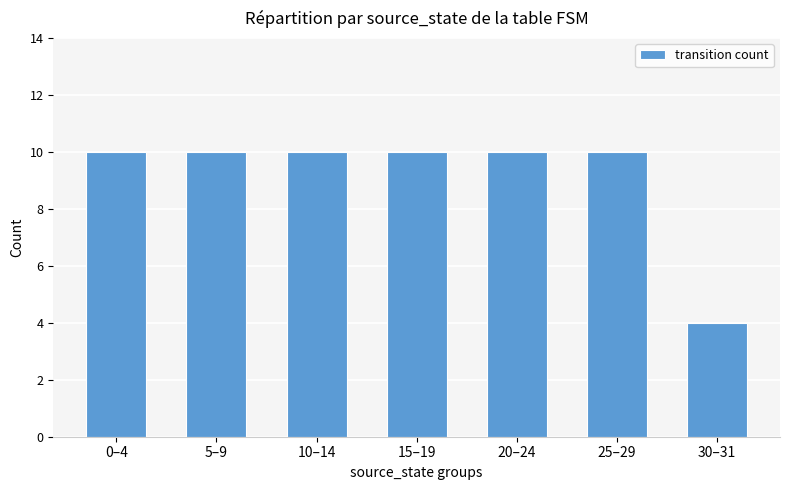

Reading left to right, list all the values displayed in this chart.

10	10	10	10	10	10	4